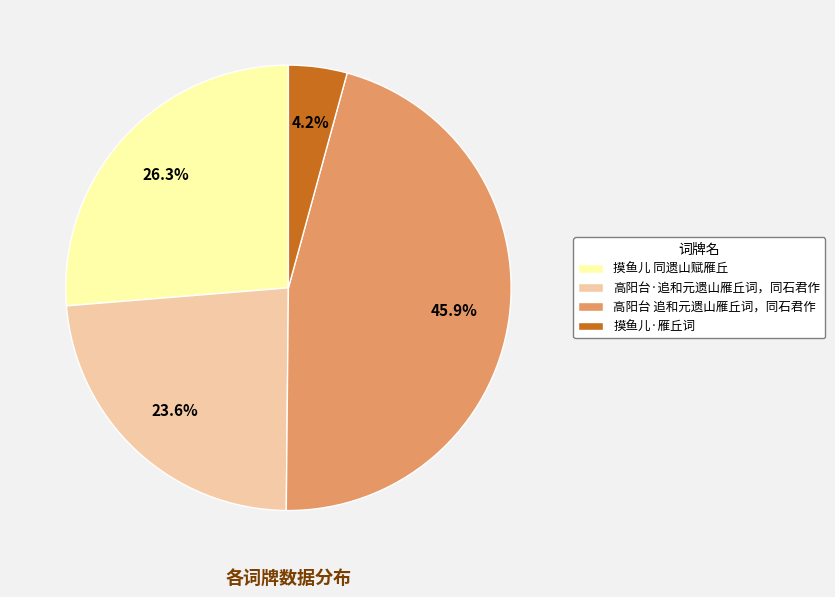

Combined, do 摸鱼儿 同遗山赋雁丘 and 摸鱼儿·雁丘词 account for over 50%?

No